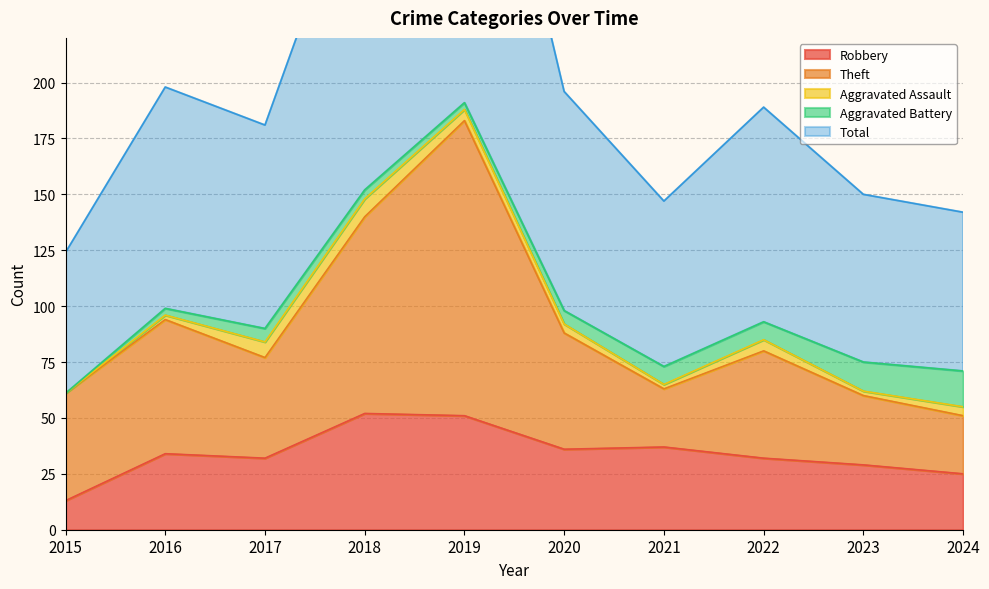

Which category has the lowest value in the Robbery series?

2015